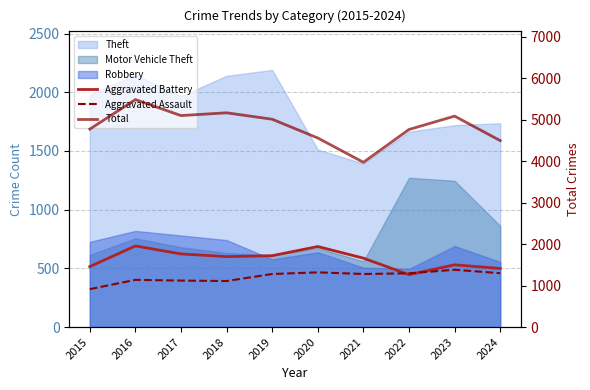

How many interior local valleys does the Total series have?

2